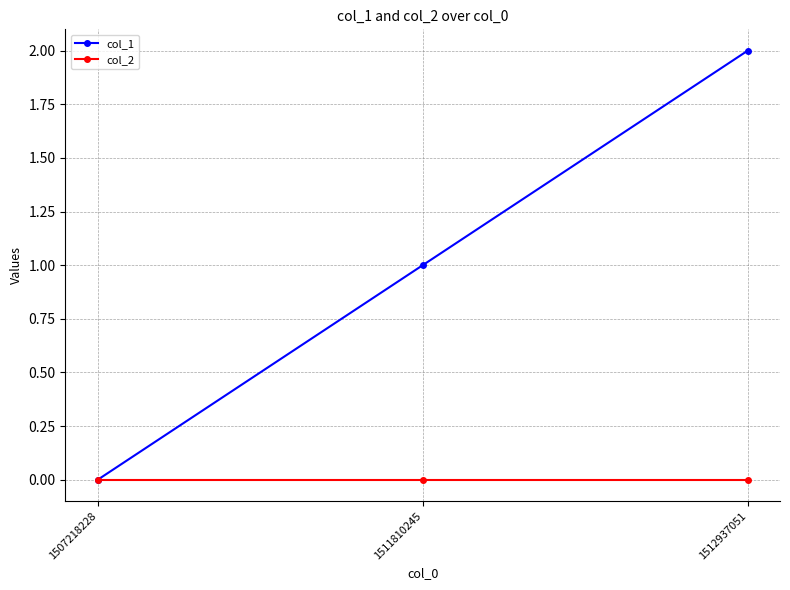

Does the chart display data point markers on the line(s)?

Yes